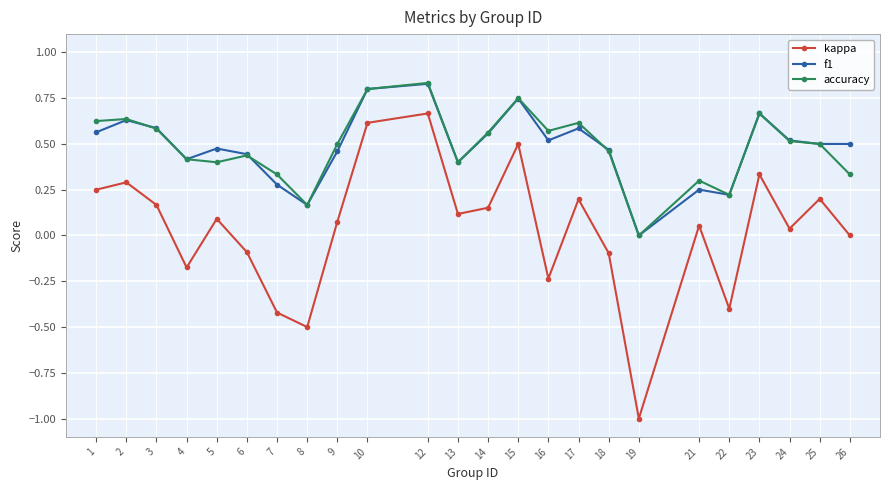

What is the minimum value shown in the chart?

-1.0